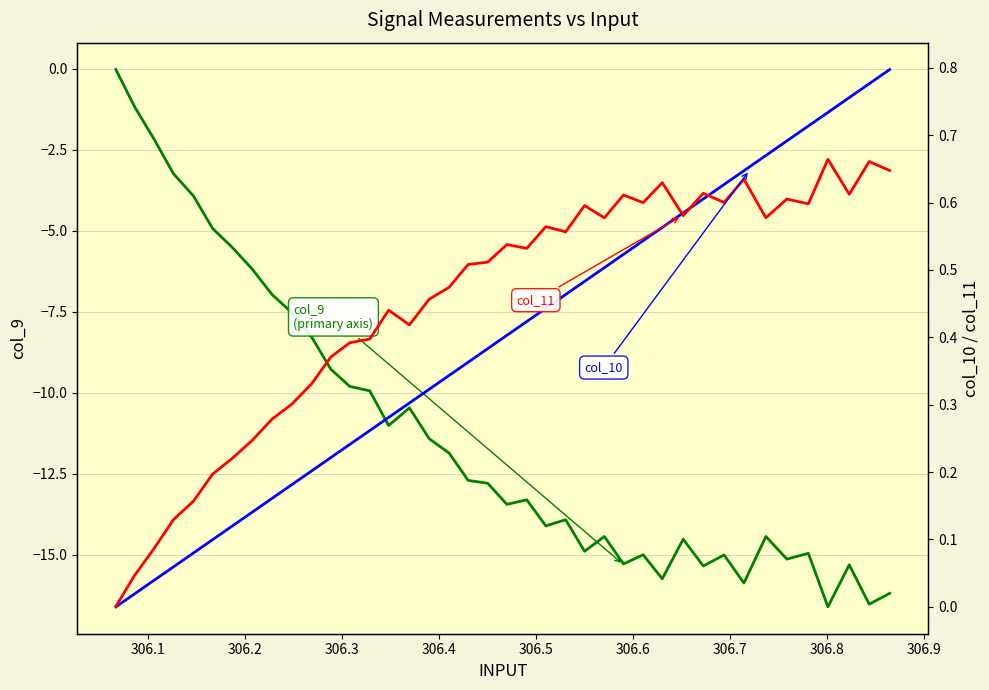

What is the value of the col_9 point at the 9th from the left?

-7.0